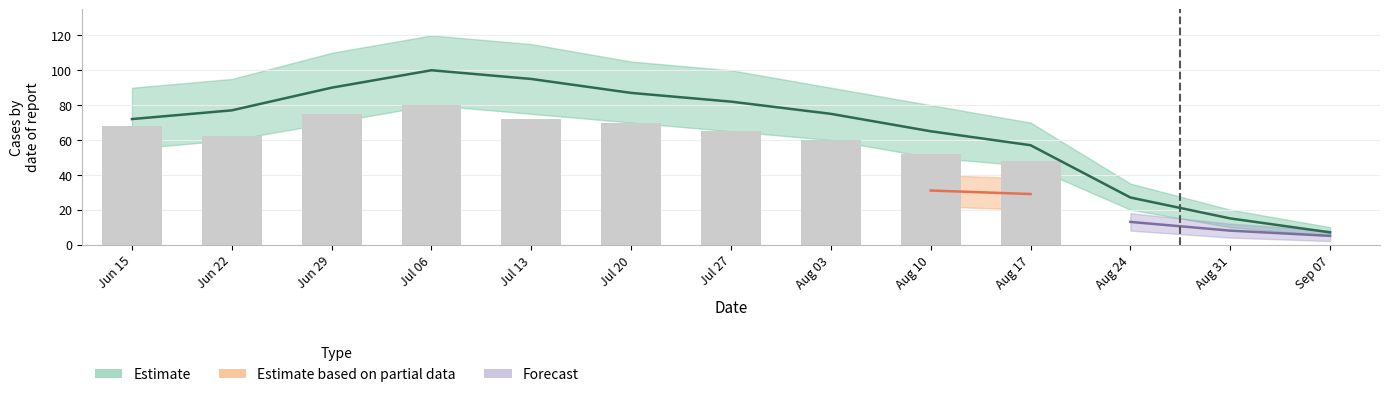

How many values exceed 68?

4